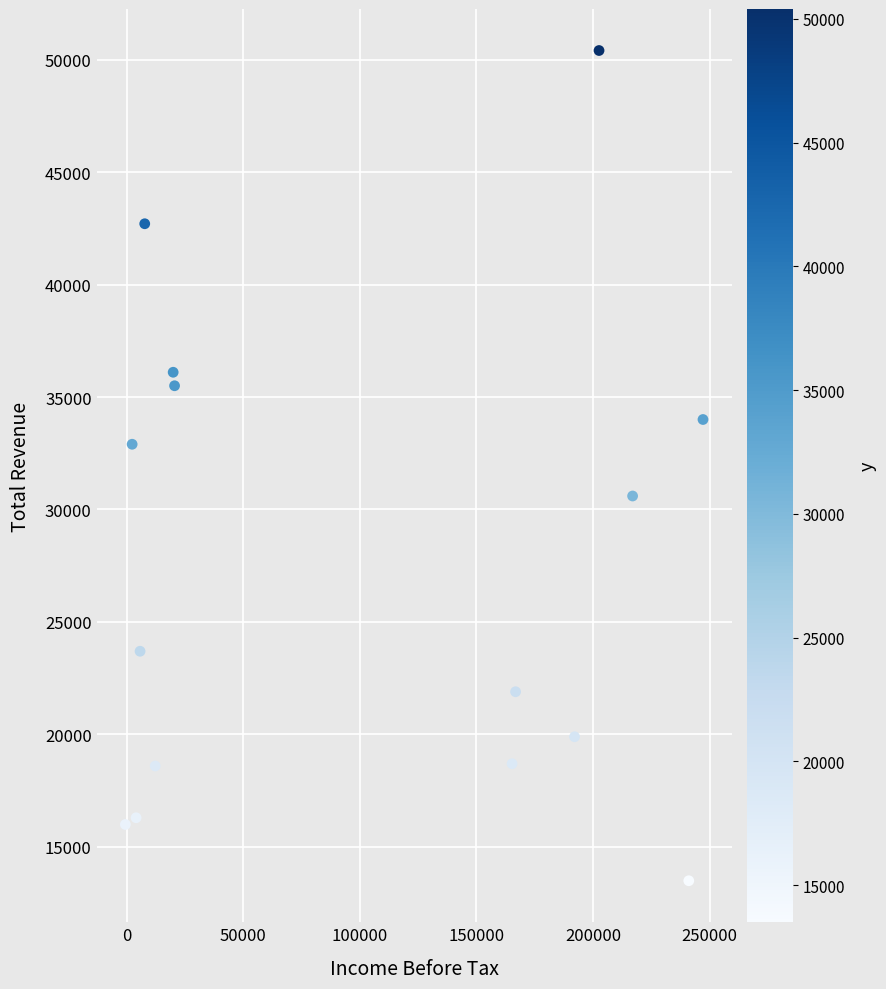

What is the range of Y values (max minus min)?

36900